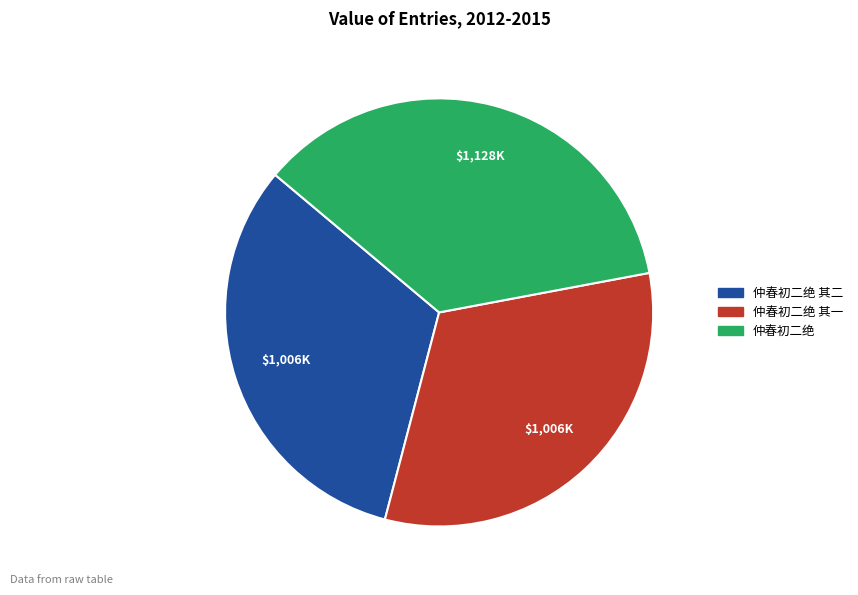

Is there any slice that represents more than half of the pie?

No